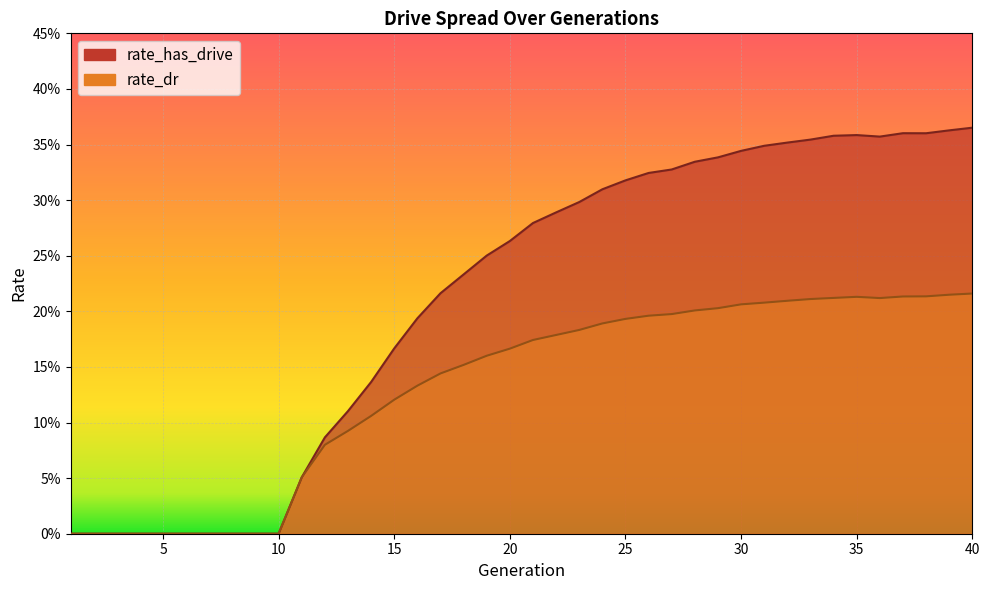

List the series in order of their peak value, highest first.

rate_has_drive, rate_dr